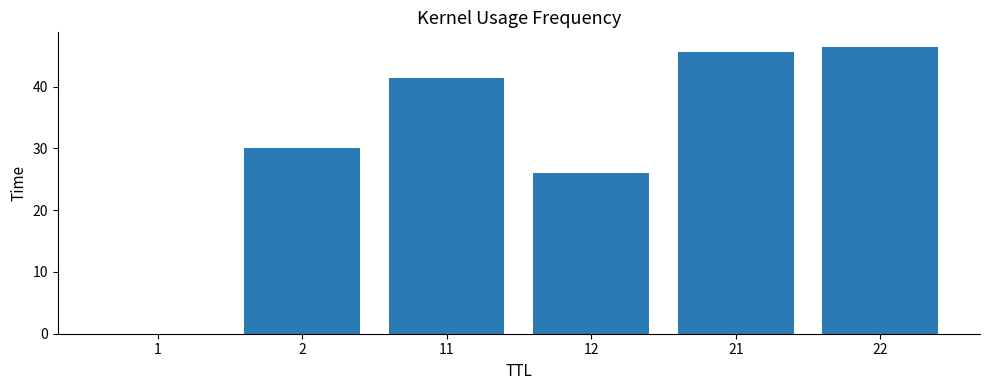

Are the bars horizontal?

No